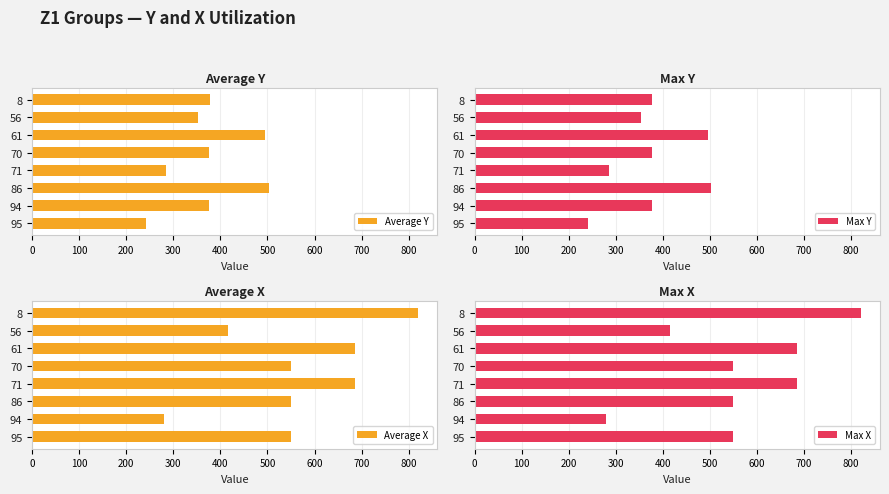

How many bars are there in total?

32